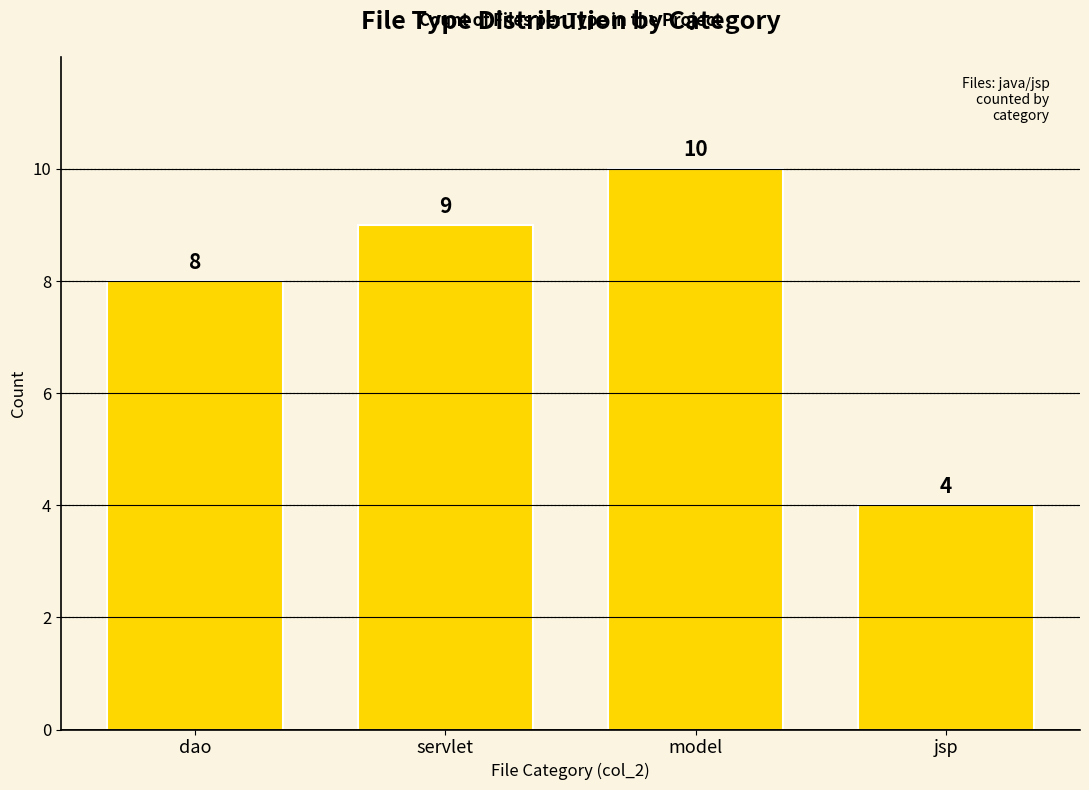

Is it true that the value at model is 10?

True